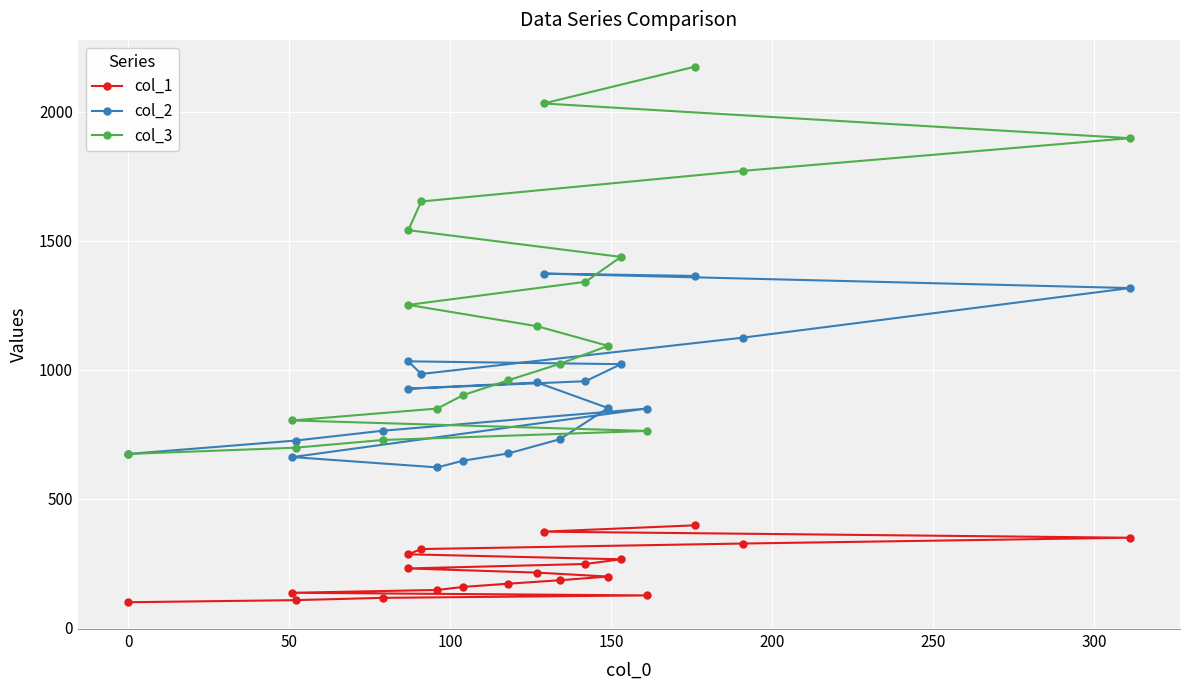

What is the approximate value of col_1 at 0?

99.4